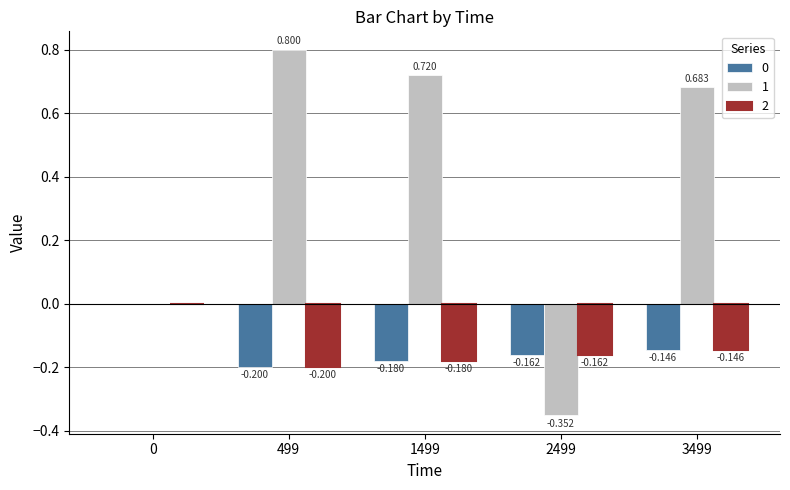

What are all the series names shown in the legend?

0, 1, 2